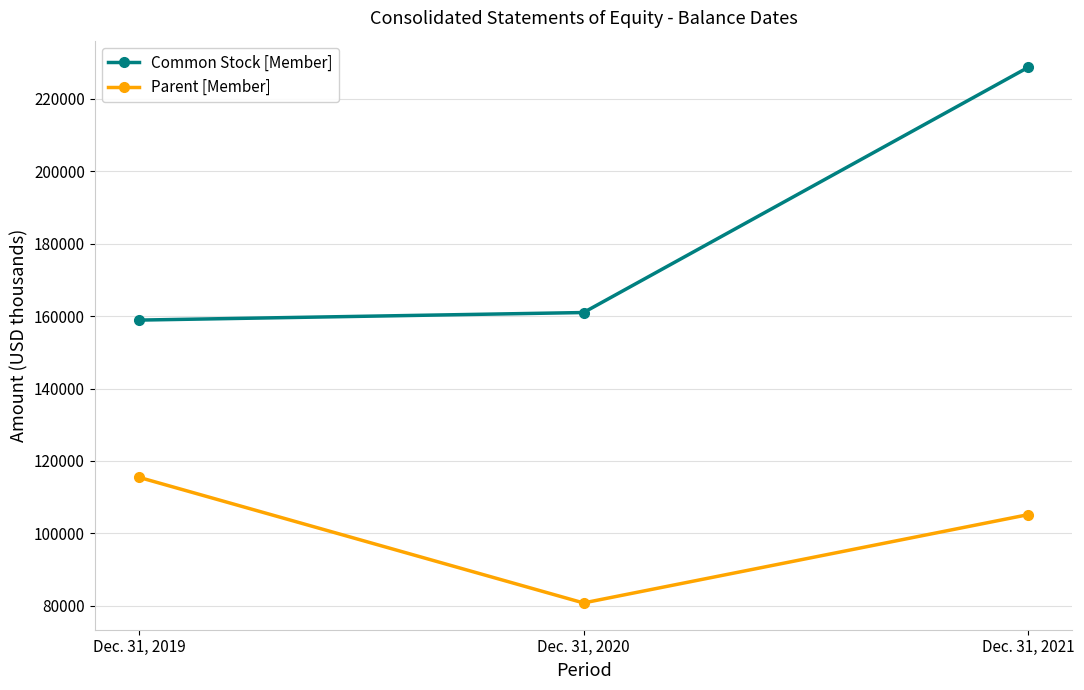

Reading right to left, extract all data points from this chart.

Common Stock [Member]: Dec. 31, 2021=228595	Dec. 31, 2020=160965	Dec. 31, 2019=158881
Parent [Member]: Dec. 31, 2021=105189	Dec. 31, 2020=80832	Dec. 31, 2019=115489